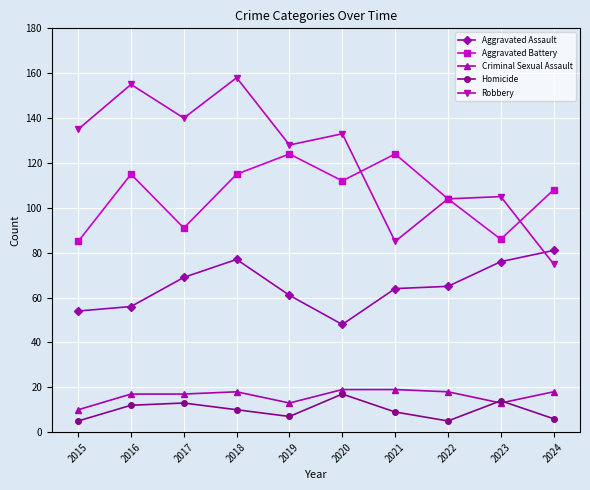

At which label does Robbery first exceed 133?

2015